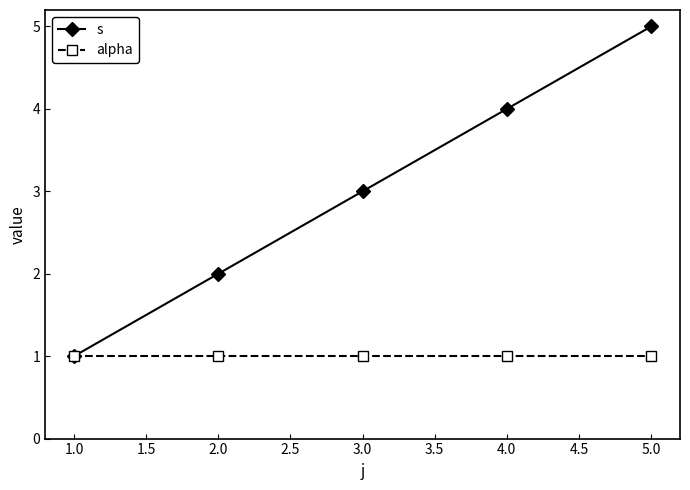

Is it true that alpha equals 1 at 2.0?

True